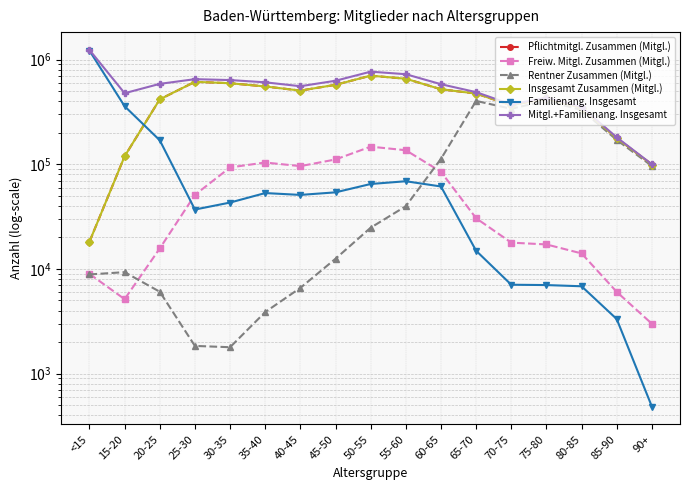

Reading left to right, list all the values displayed in this chart.

Pflichtmitgl. Zusammen (Mitgl.): <15=18176	15-20=119152	20-25=417715	25-30=614442	30-35=595571	35-40=554699	40-45=506670	45-50=575145	50-55=703634	55-60=657543	60-65=521487	65-70=474603	70-75=366586	75-80=426841	80-85=345854	85-90=177587	90+=99554
Freiw. Mitgl. Zusammen (Mitgl.): <15=8962	15-20=5139	20-25=15682	25-30=50985	30-35=93348	35-40=104018	40-45=96069	45-50=111212	50-55=147435	55-60=136318	60-65=84793	65-70=30507	70-75=17830	75-80=17137	80-85=14065	85-90=6032	90+=2990
Rentner Zusammen (Mitgl.): <15=8853	15-20=9310	20-25=6050	25-30=1836	30-35=1784	35-40=3867	40-45=6585	45-50=12506	50-55=24774	55-60=39757	60-65=112728	65-70=403494	70-75=339514	75-80=405362	80-85=330185	85-90=171101	90+=96402
Insgesamt Zusammen (Mitgl.): <15=18176	15-20=119152	20-25=417715	25-30=614442	30-35=595571	35-40=554699	40-45=506670	45-50=575145	50-55=703634	55-60=657543	60-65=521487	65-70=474603	70-75=366586	75-80=426841	80-85=345854	85-90=177587	90+=99554
Familienang. Insgesamt: <15=1221165	15-20=359089	20-25=169686	25-30=36943	30-35=43085	35-40=53102	40-45=50975	45-50=53935	50-55=64819	55-60=68865	60-65=61374	65-70=14909	70-75=7059	75-80=7007	80-85=6824	85-90=3316	90+=483
Mitgl.+Familienang. Insgesamt: <15=1239341	15-20=478241	20-25=587401	25-30=651385	30-35=638656	35-40=607801	40-45=557645	45-50=629080	50-55=768453	55-60=726408	60-65=582861	65-70=489512	70-75=373645	75-80=433848	80-85=352678	85-90=180903	90+=100037